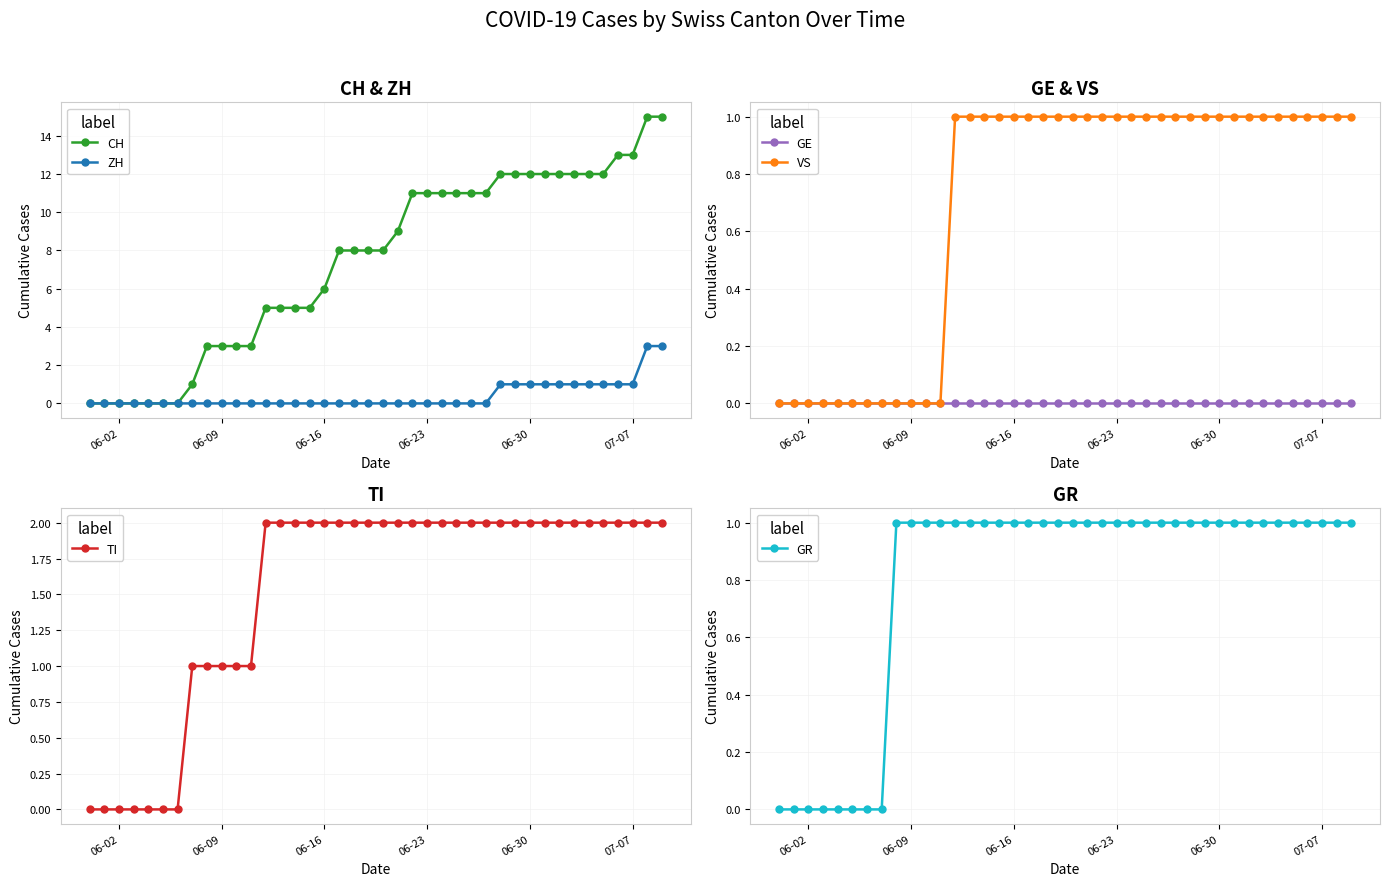

List the series in order of their peak value, lowest first.

GE, VS, GR, TI, ZH, CH